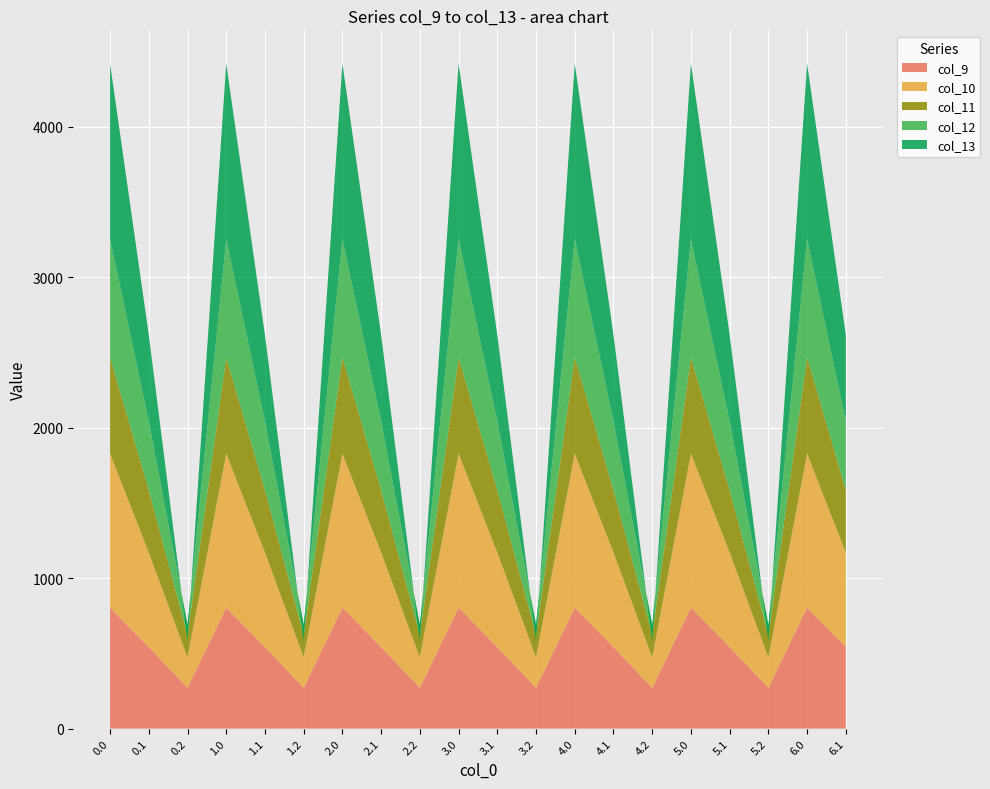

Reading right to left, transcribe all the data shown in this chart.

col_9: 542.1	804.0	271.1	542.1	804.0	271.1	542.1	804.0	271.1	542.1	804.0	271.1	542.1	804.0	271.1	542.1	804.0	271.1	542.1	804.0
col_10: 628.1	1023.2	202.5	628.1	1023.2	202.5	628.1	1023.2	202.5	628.1	1023.2	202.5	628.1	1023.2	202.5	628.1	1023.2	202.5	628.1	1023.2
col_11: 415.4	640.9	149.1	415.4	640.9	149.1	415.4	640.9	149.1	415.4	640.9	149.1	415.4	640.9	149.1	415.4	640.9	149.1	415.4	640.9
col_12: 456.1	784.4	65.2	456.1	784.4	65.2	456.1	784.4	65.2	456.1	784.4	65.2	456.1	784.4	65.2	456.1	784.4	65.2	456.1	784.4
col_13: 574.0	1167.2	-104.4	574.0	1167.2	-104.4	574.0	1167.2	-104.4	574.0	1167.2	-104.4	574.0	1167.2	-104.4	574.0	1167.2	-104.4	574.0	1167.2